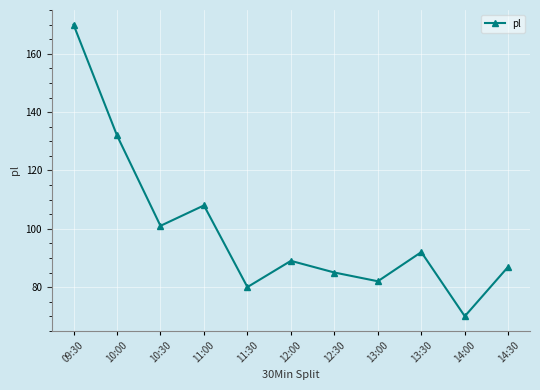

List the labels in order of value, smallest first.

14:00, 11:30, 13:00, 12:30, 14:30, 12:00, 13:30, 10:30, 11:00, 10:00, 09:30